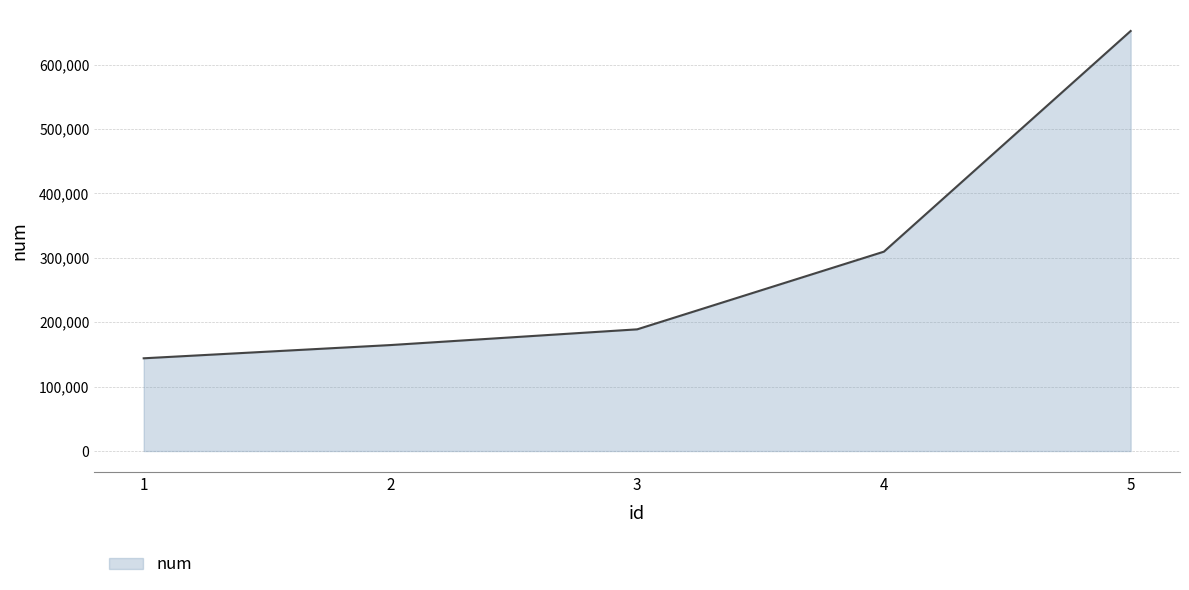

What is the difference between the maximum and second lowest values?

487550